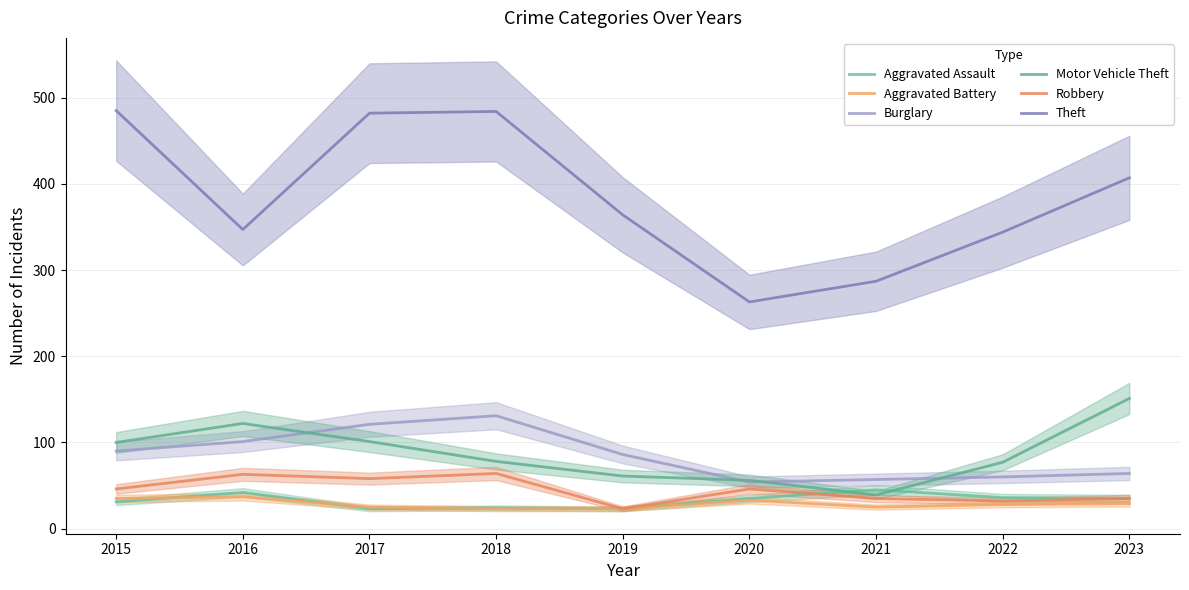

Which category has the lowest value in the Aggravated Assault series?

2017